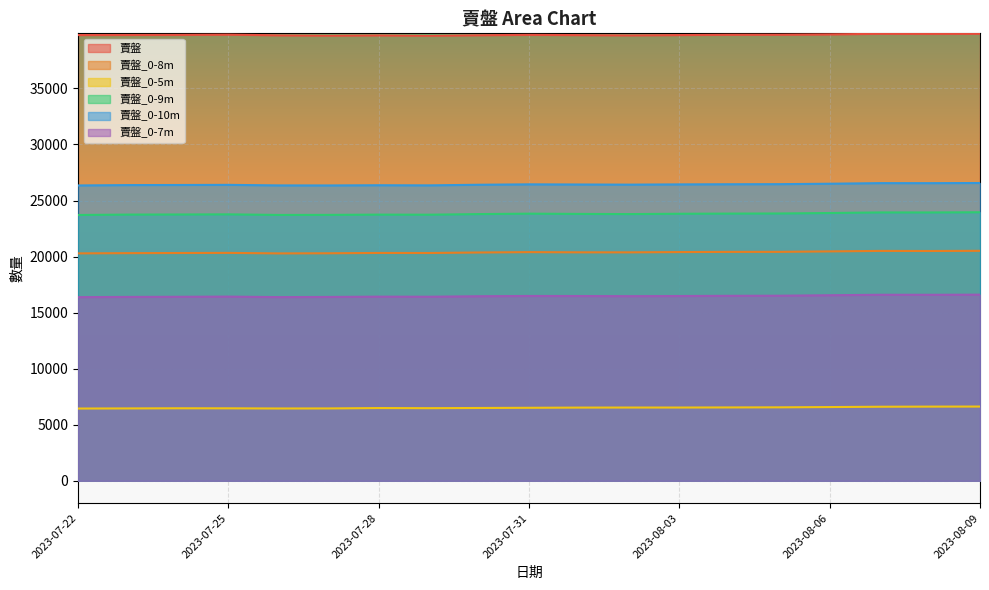

At which category is the sum across all series the highest?

2023-08-09